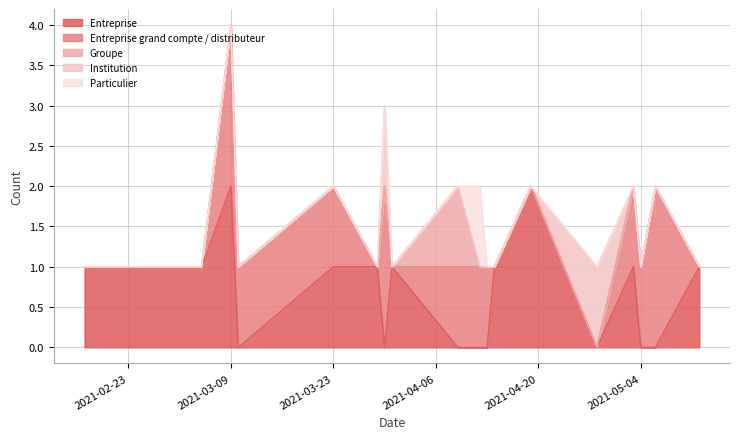

Which series has the largest total across all categories?

Entreprise